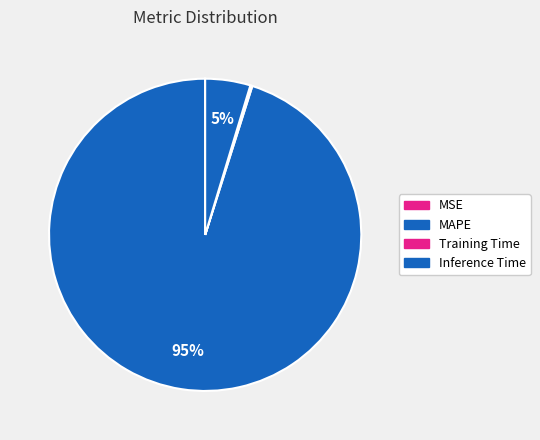

To the nearest percent, what is the average slice percentage?

25%